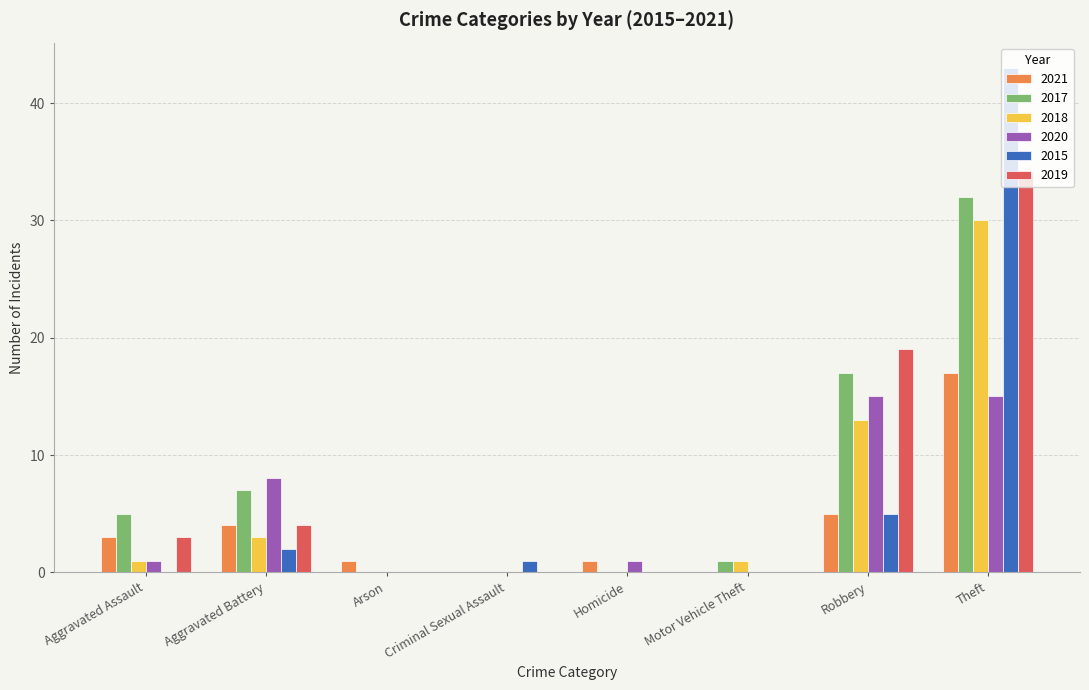

How many categories are shown in the chart?

8